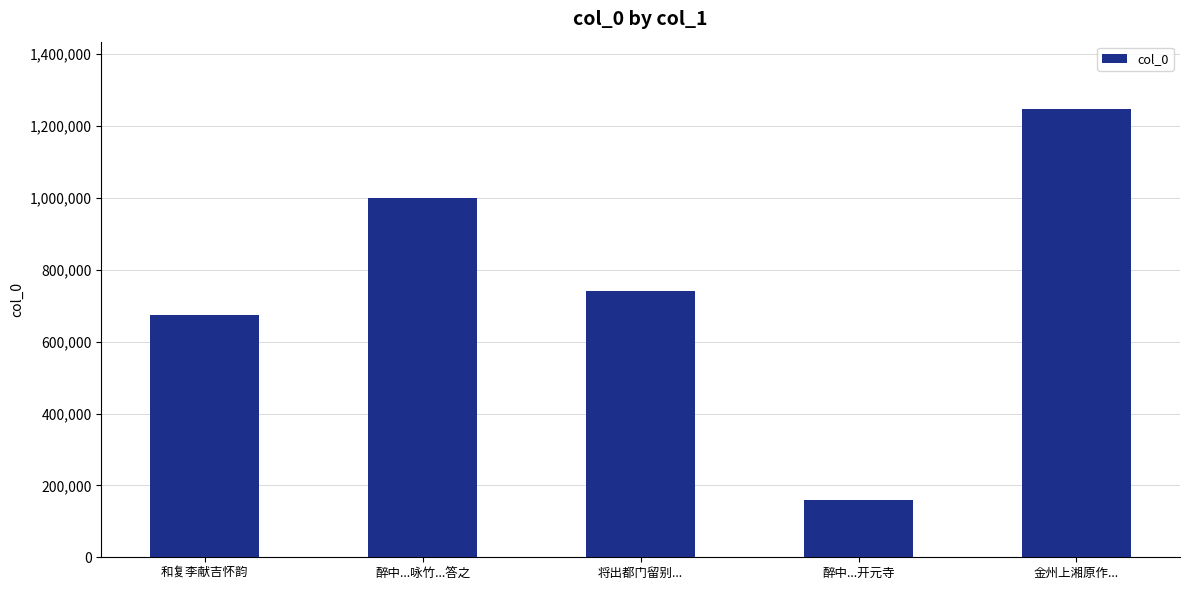

Rank the categories by value from lowest to highest.

醉中...开元寺, 和复李献吉怀韵, 将出都门留别..., 醉中...咏竹...答之, 金州上湘原作...